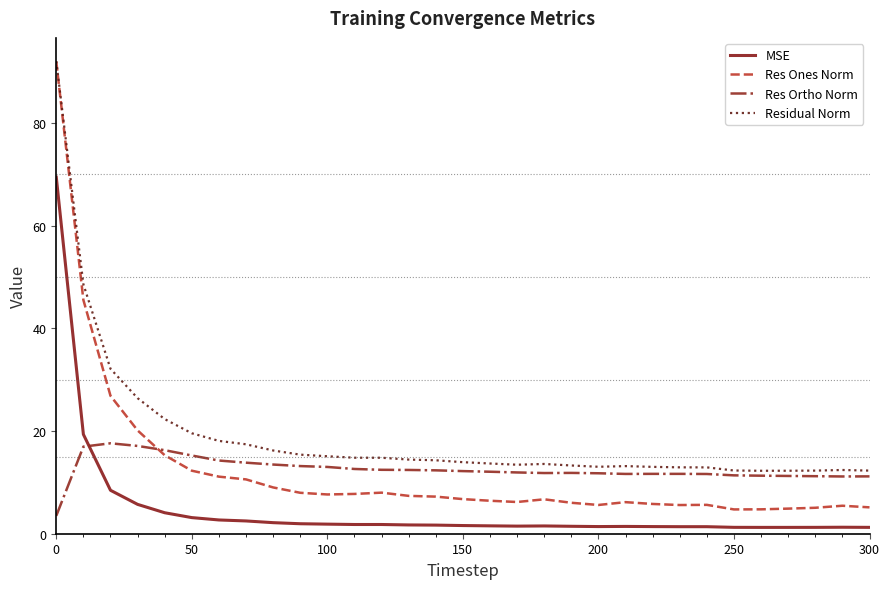

True or false: MSE and Res Ortho Norm intersect in this chart.

True